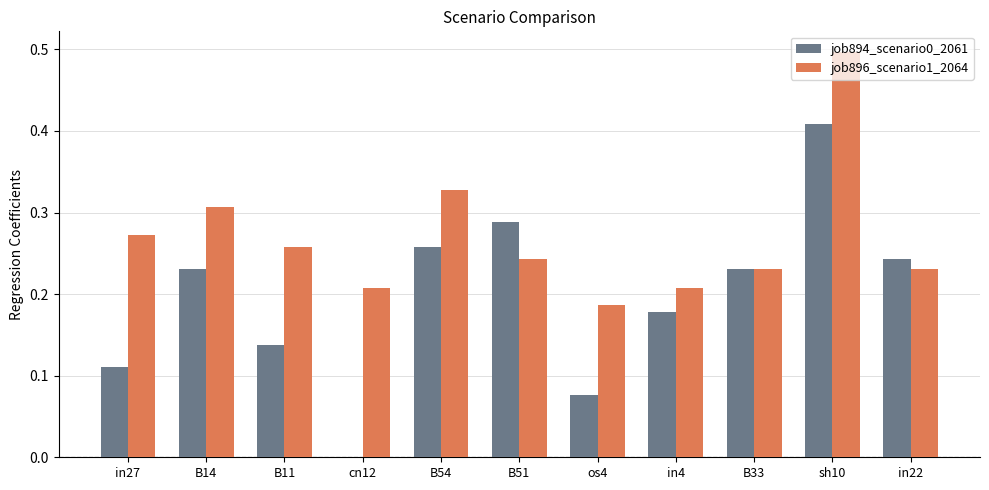

Which series changed the most between B14 and B11?

job894_scenario0_2061